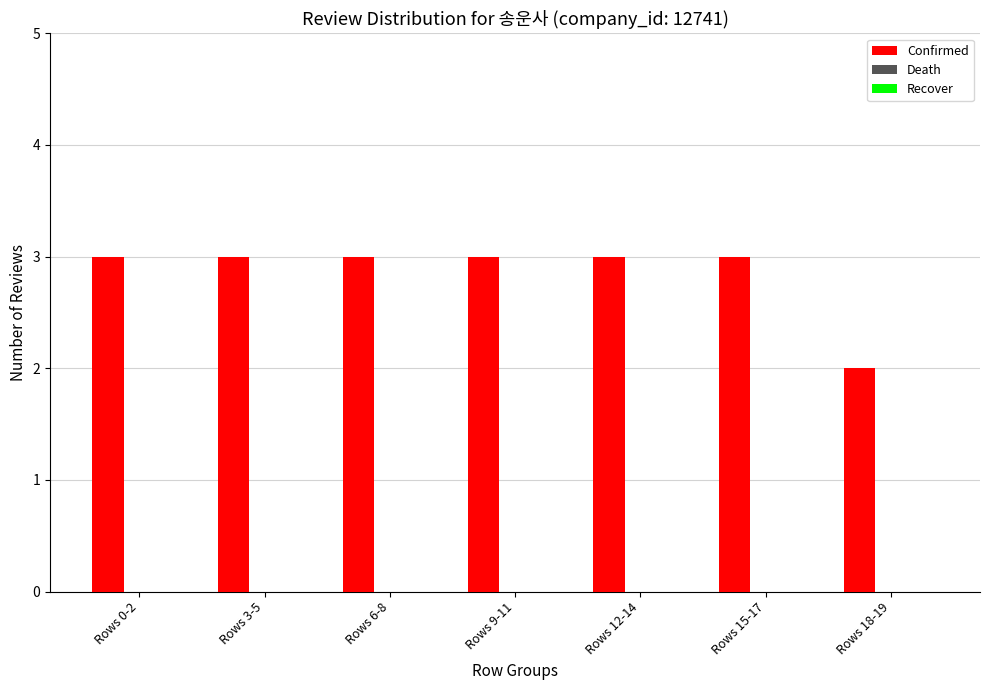

What is the sum of all values?

20